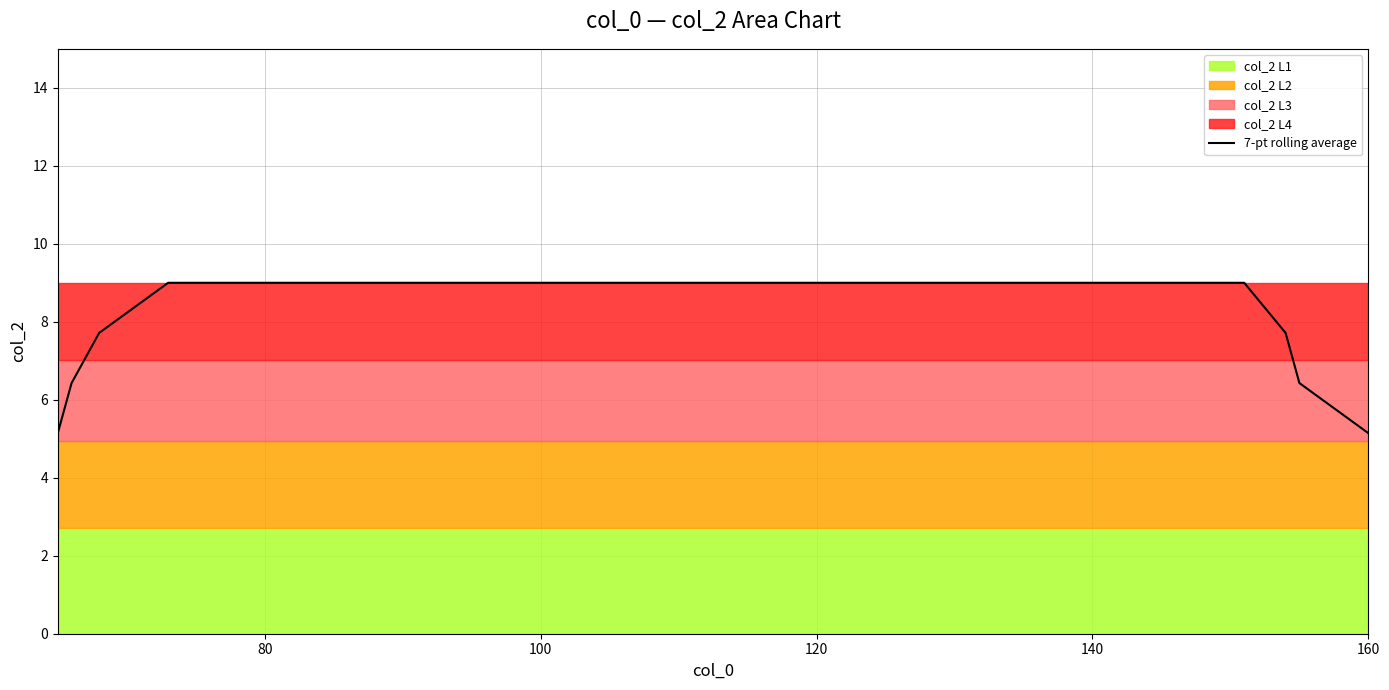

What is the minimum value for 7-pt rolling average?

5.1